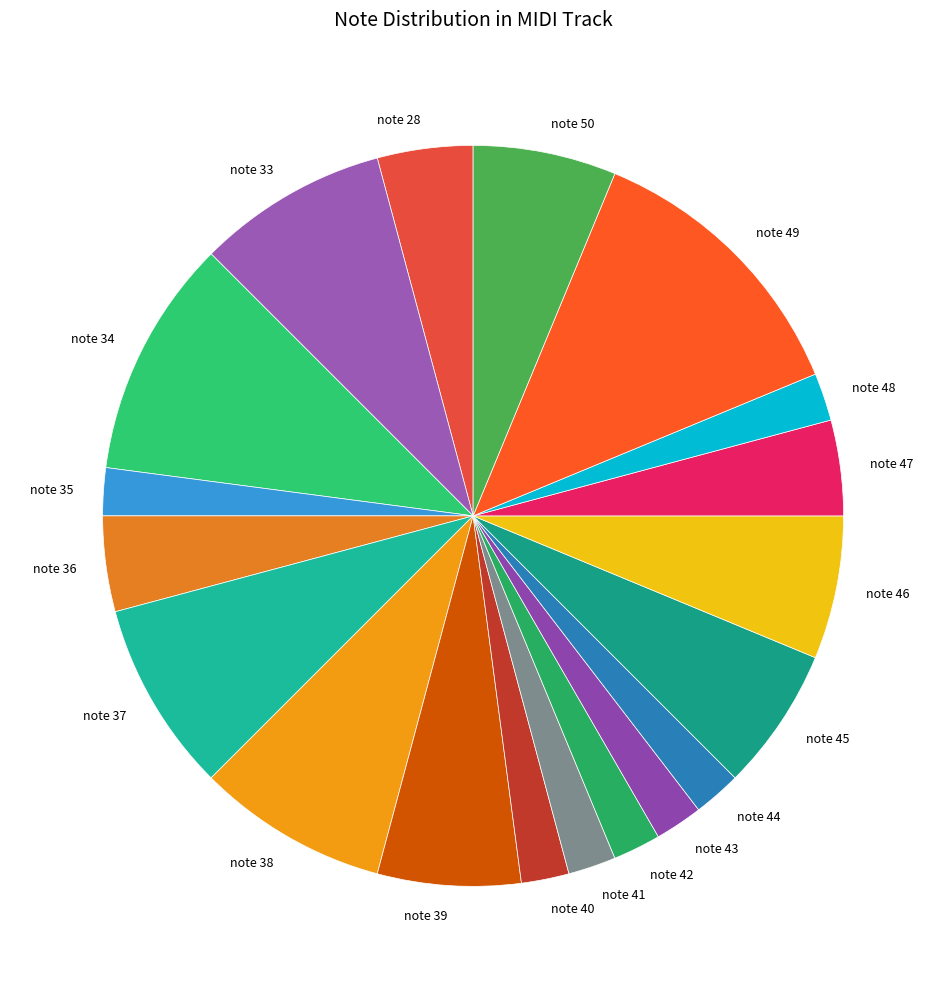

Approximately how many times larger is the value at note 35 compared to note 48?

1.0